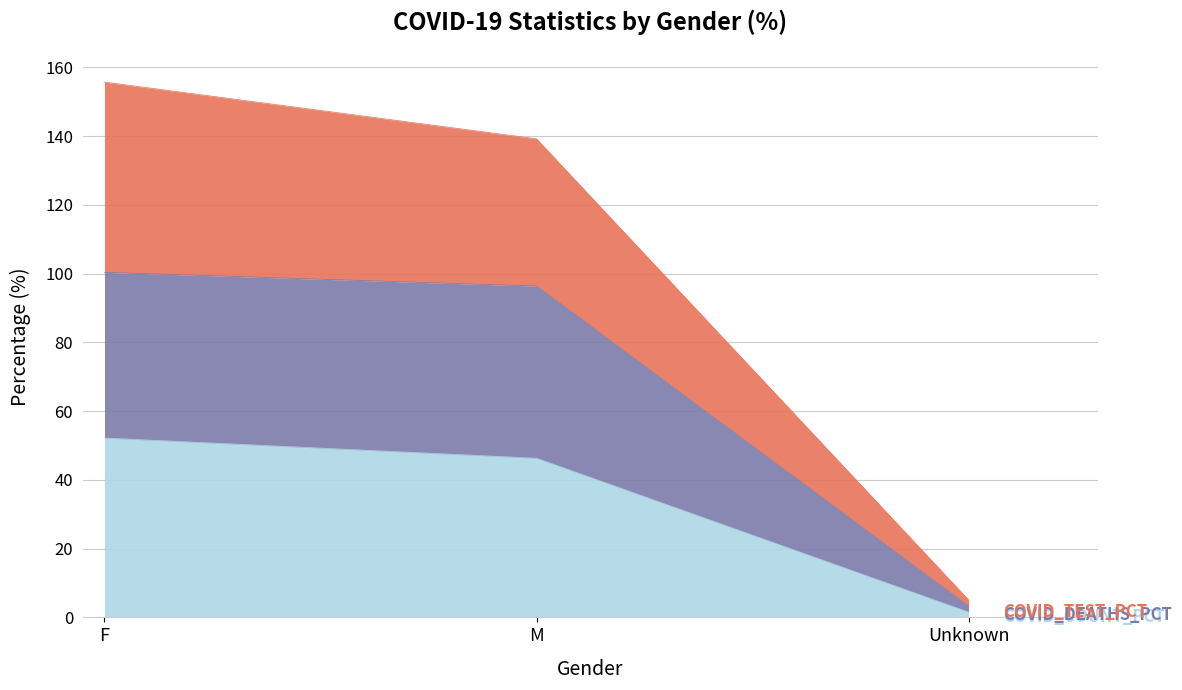

The value of COVID_DEATHS_PCT at F is 30.1. True or false?

False